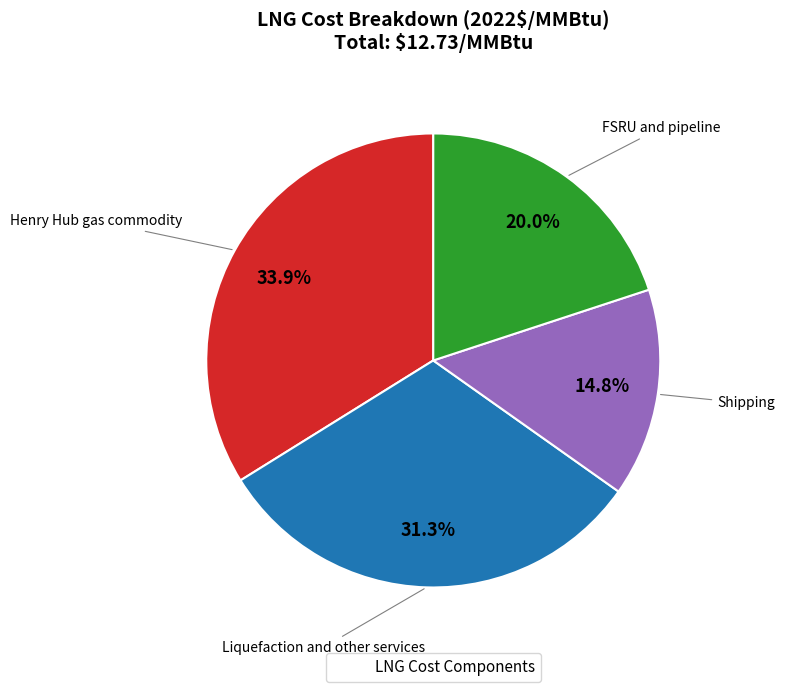

Is there a majority slice in this chart?

No